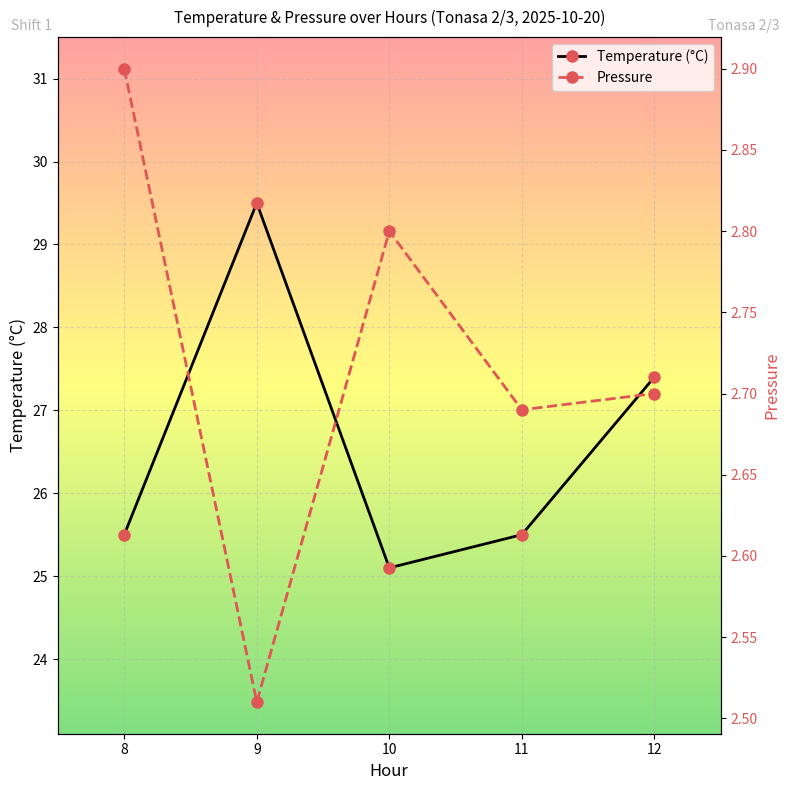

At which label does Temperature (°C) reach its minimum?

10